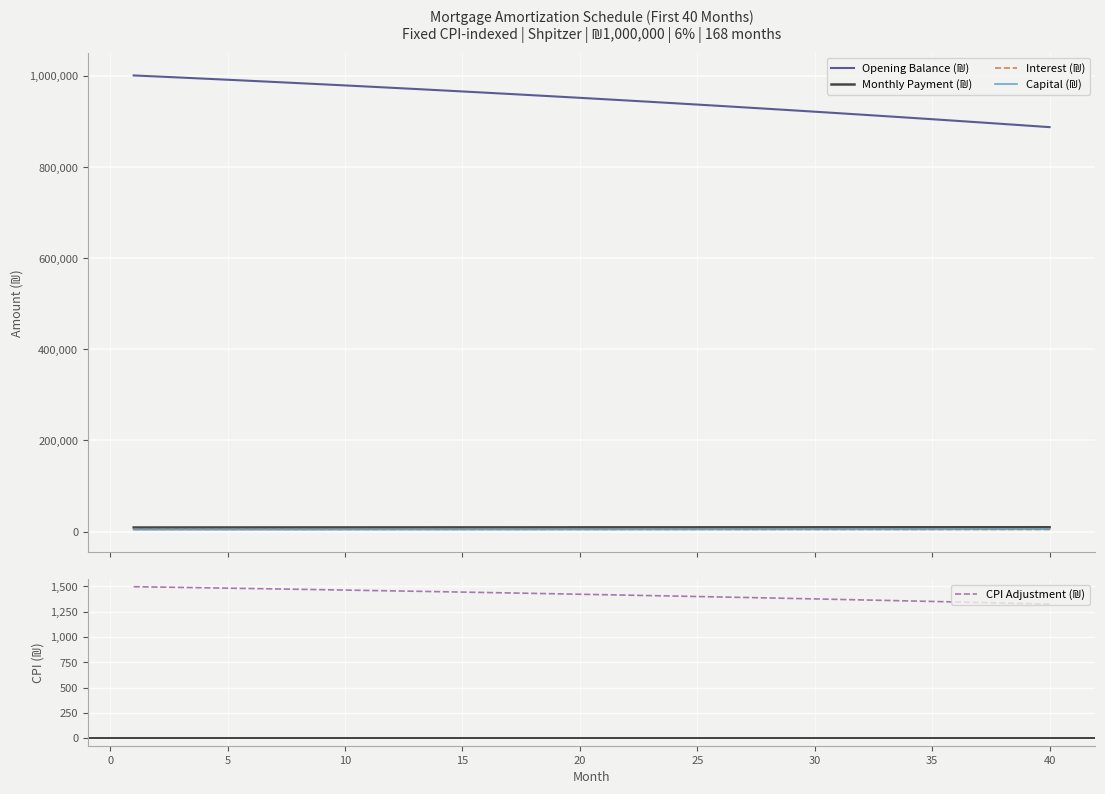

What is the minimum value shown in the chart?

1324.6